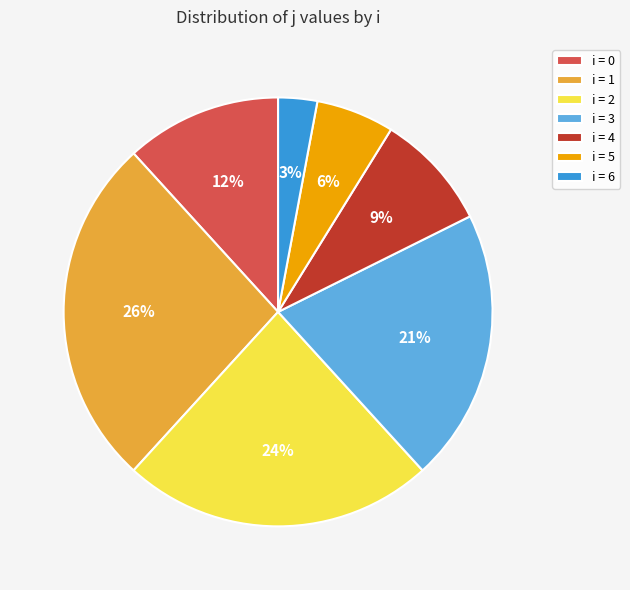

Which slice is the largest?

i = 1